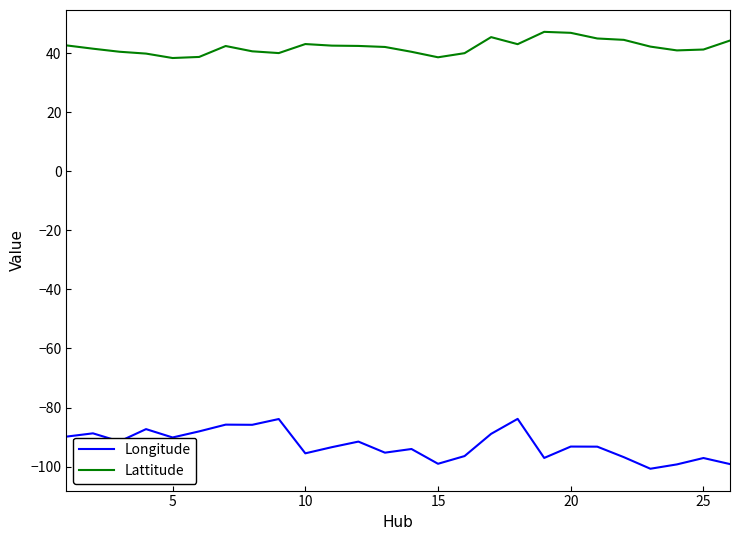

What is the difference between the maximum and minimum values in the Lattitude series?

8.9